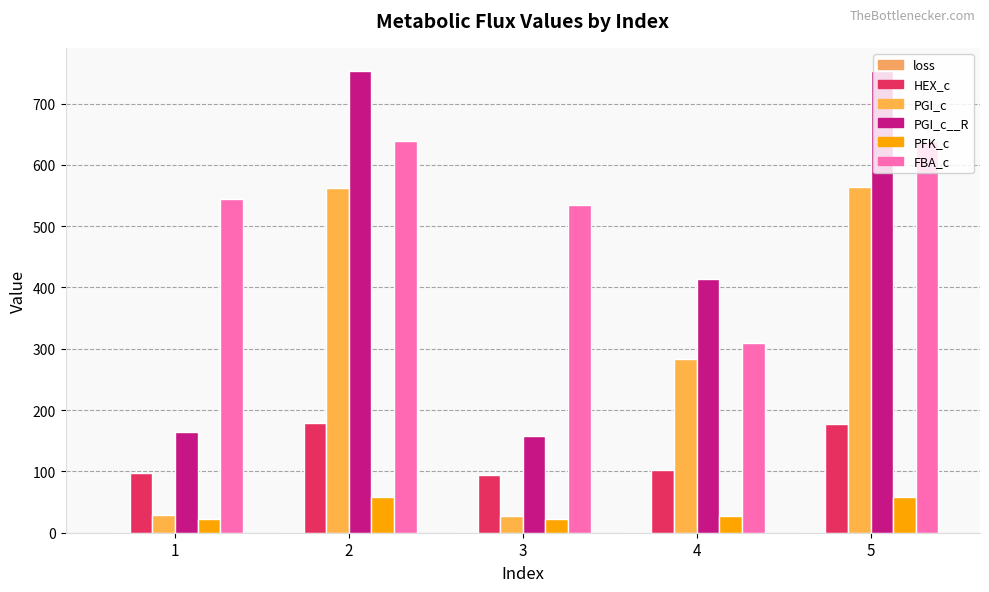

How many values in the PGI_c series exceed 283?

3